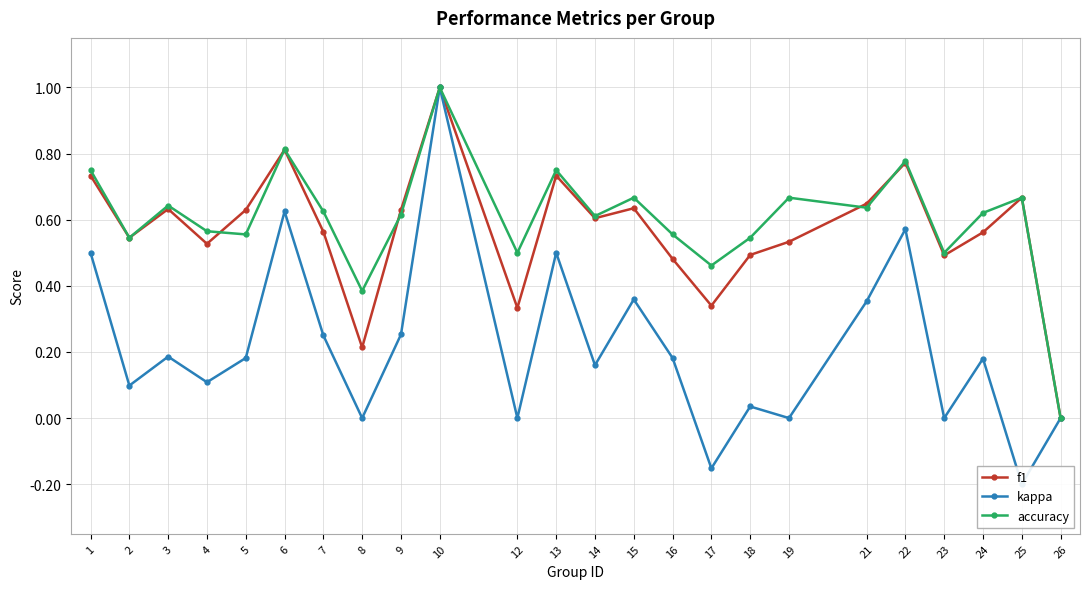

At which label does kappa reach its peak?

10